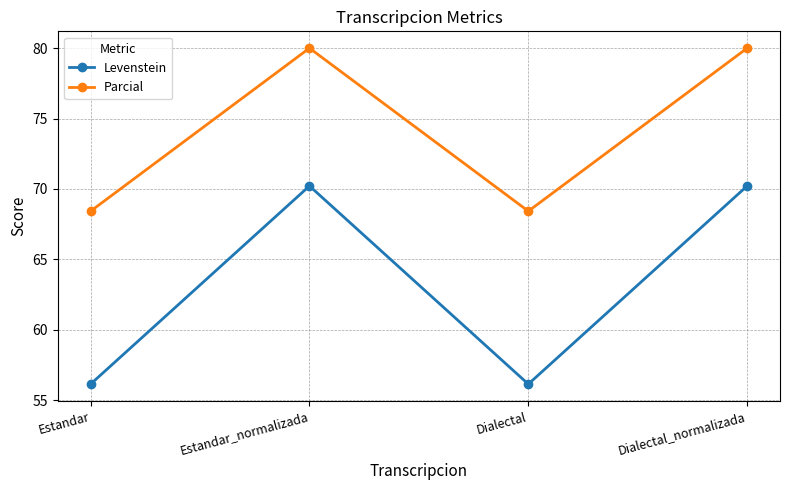

Rank the series at Dialectal_normalizada from lowest to highest value.

Levenstein, Parcial